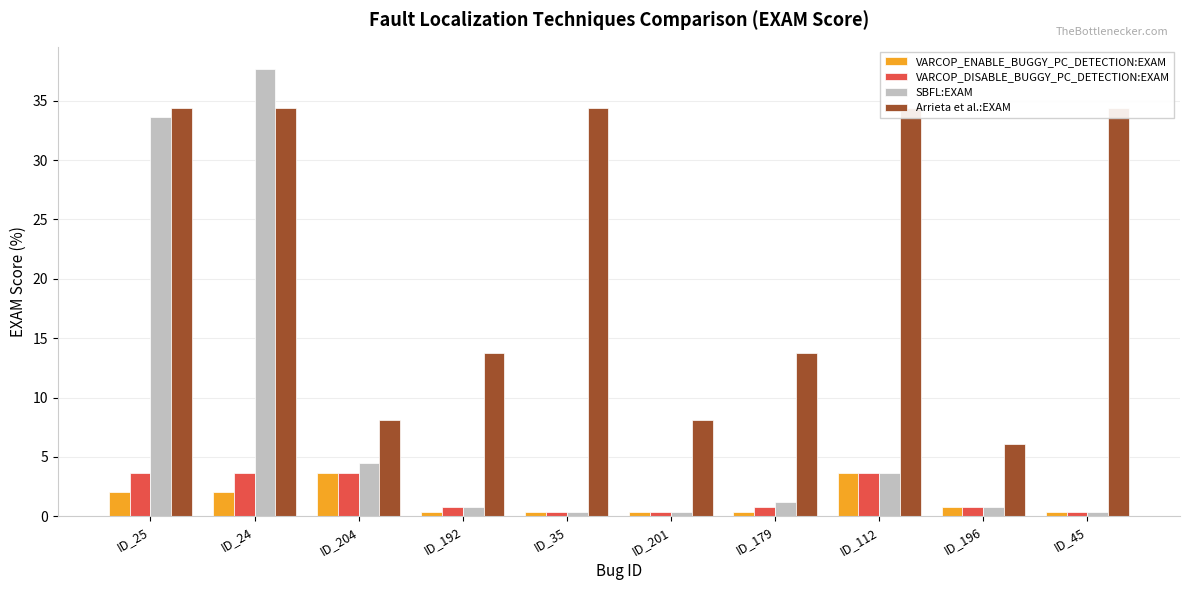

At which category does the chart reach its peak across all series?

ID_24